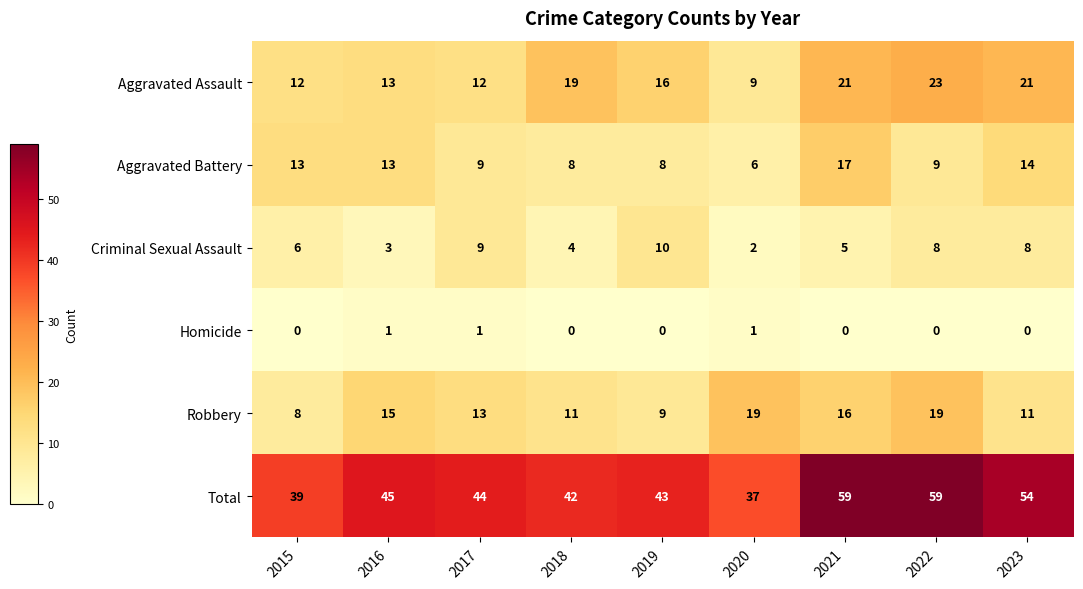

At which label does Robbery reach its minimum?

2015